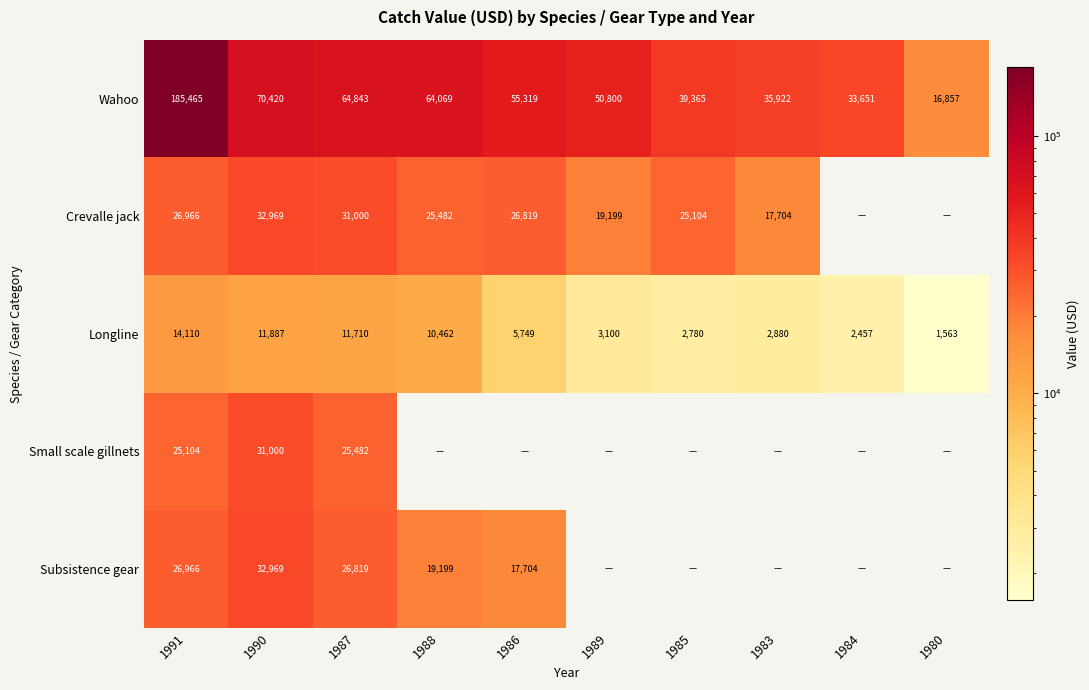

The Longline series shows 11887 at 1990. True or false?

True